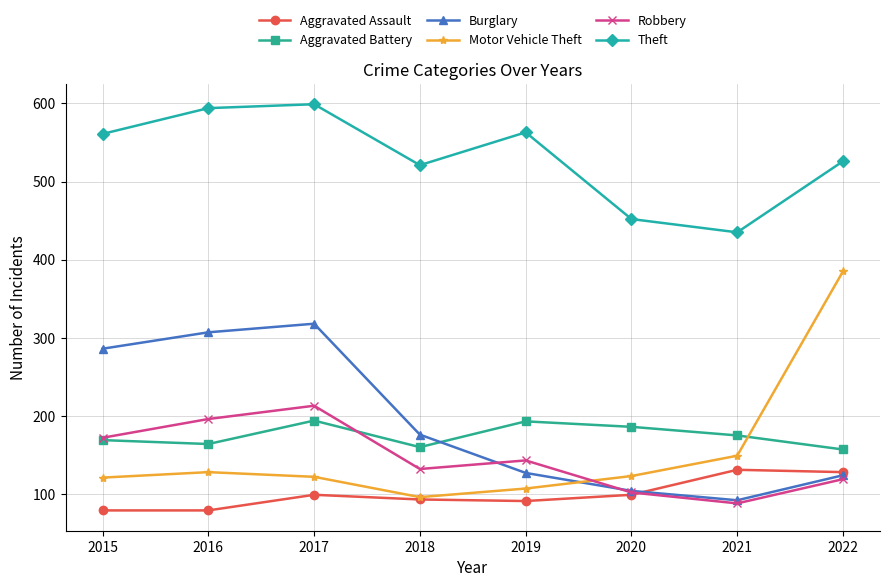

What is the sum of the Motor Vehicle Theft values at 2020 and 2017?

245